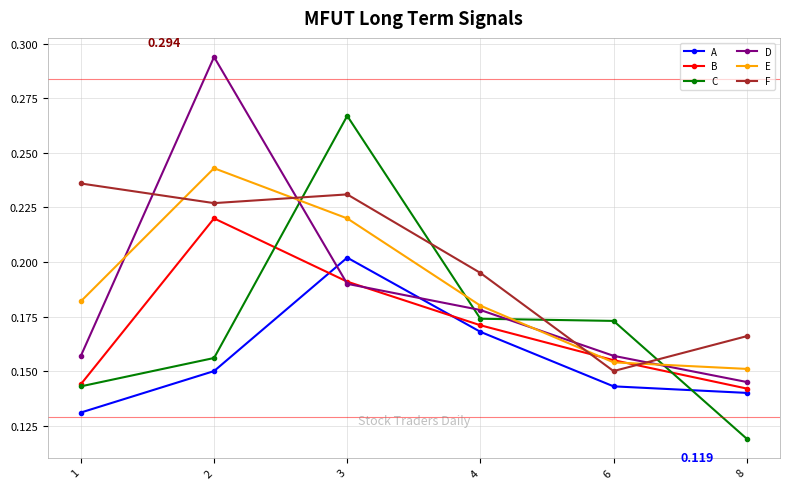

True or false: F has a value of 0.1 at 8.

False